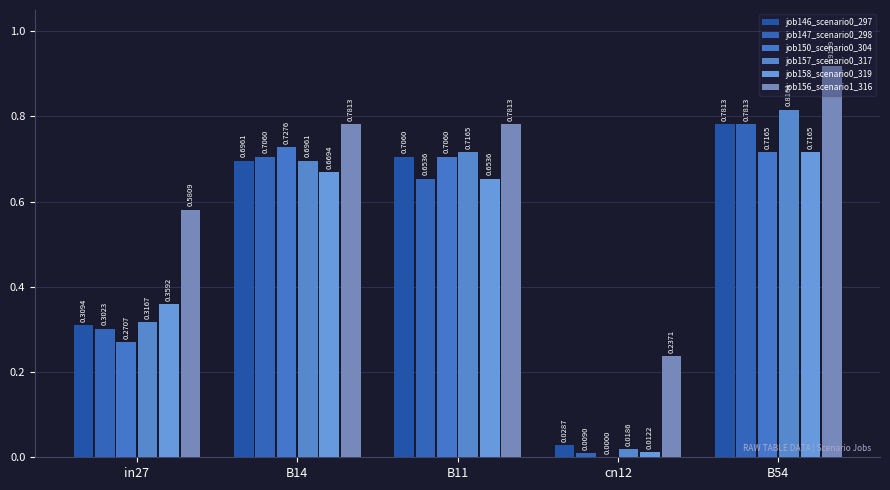

Are the bars grouped side by side (vs. stacked)?

Yes